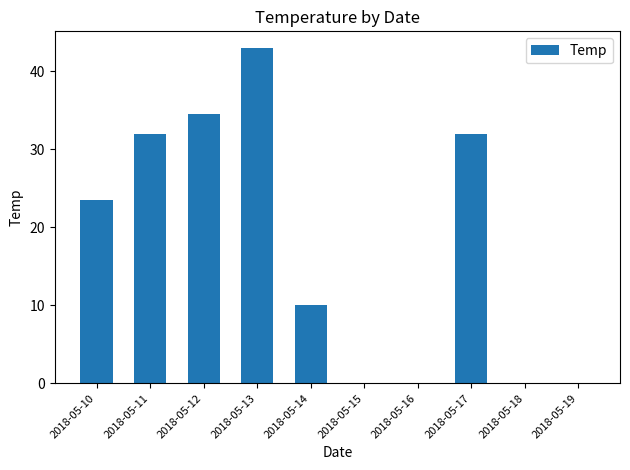

What is the ratio of the value at 2018-05-11 to the value at 2018-05-13?

0.7